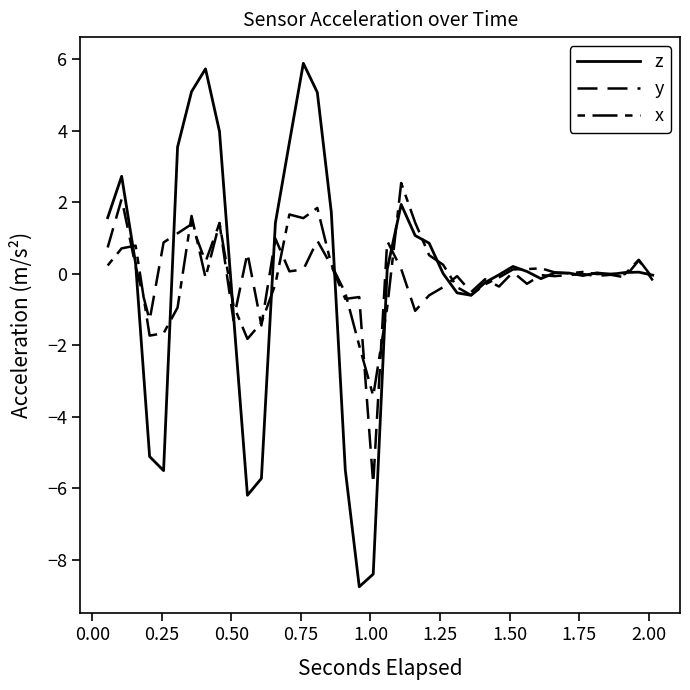

What is the difference between the maximum and second lowest values in the y series?

3.5